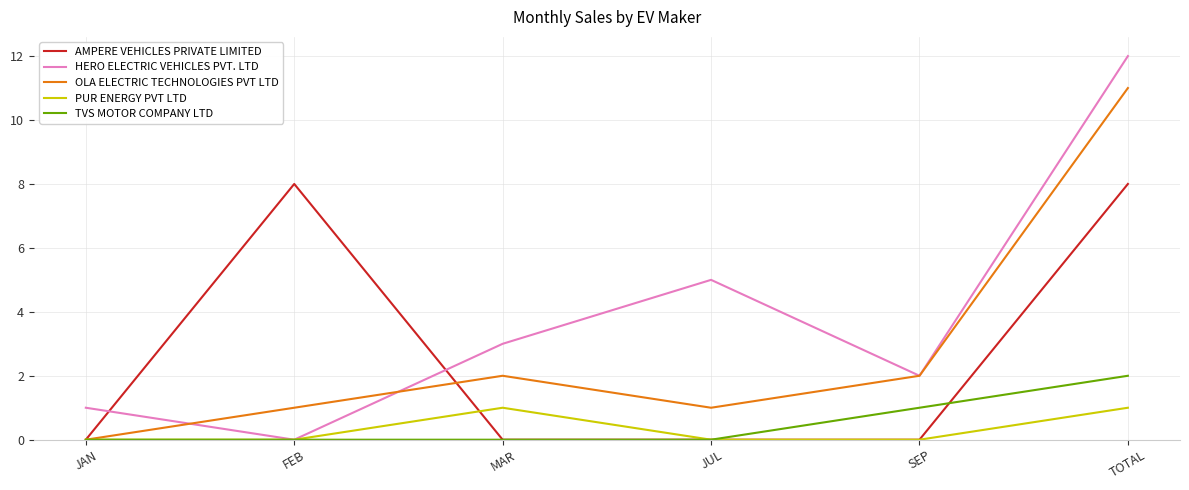

How many lines are shown in the chart?

5